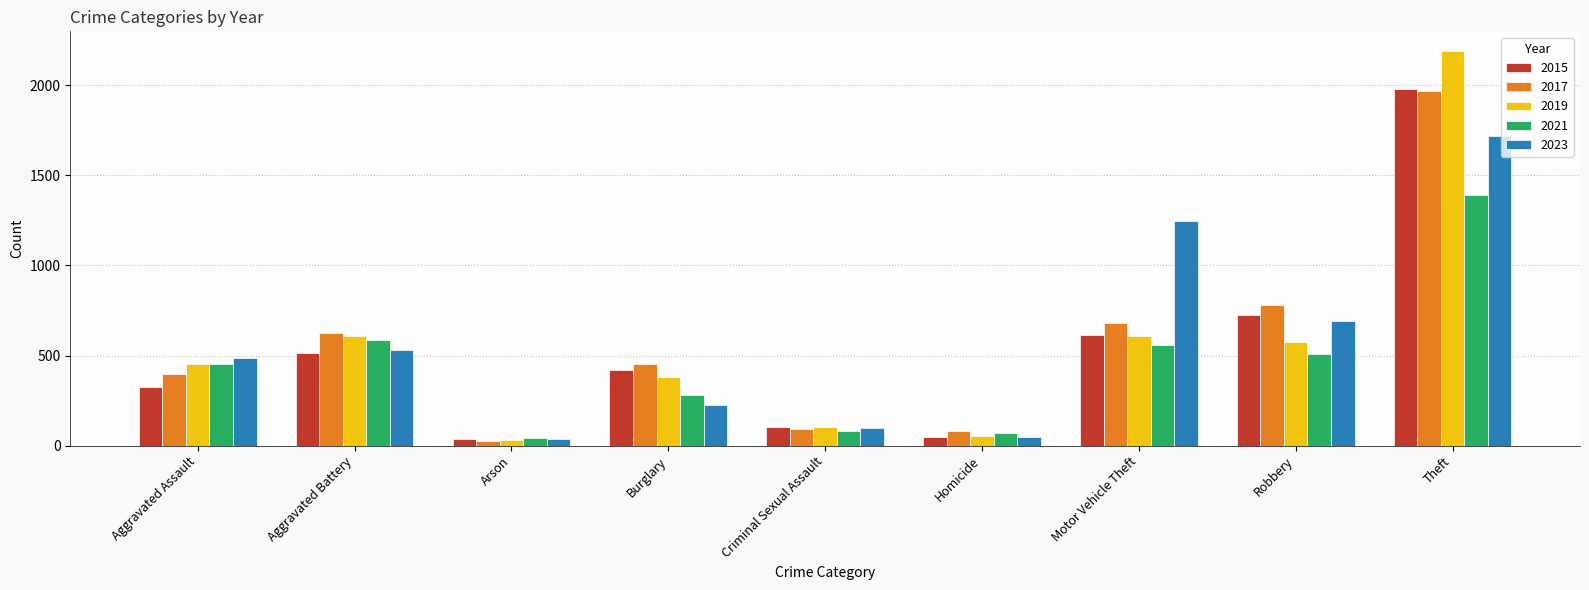

At which label does 2017 reach its minimum?

Arson